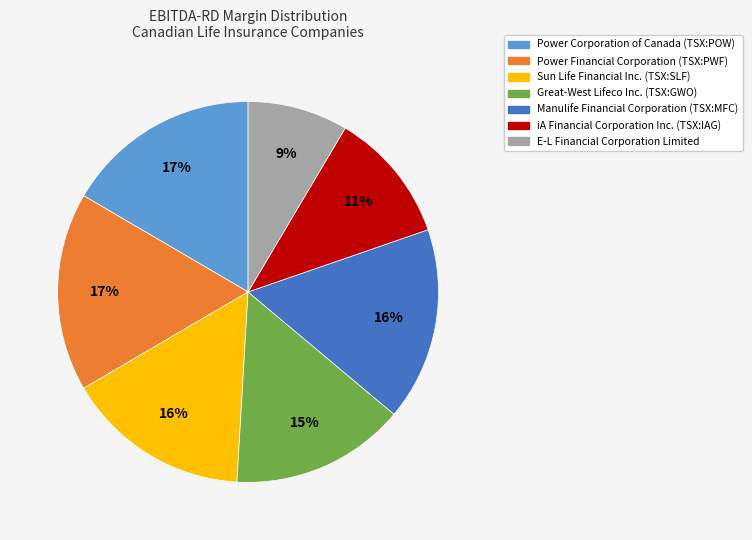

How many segments does this pie chart have?

7